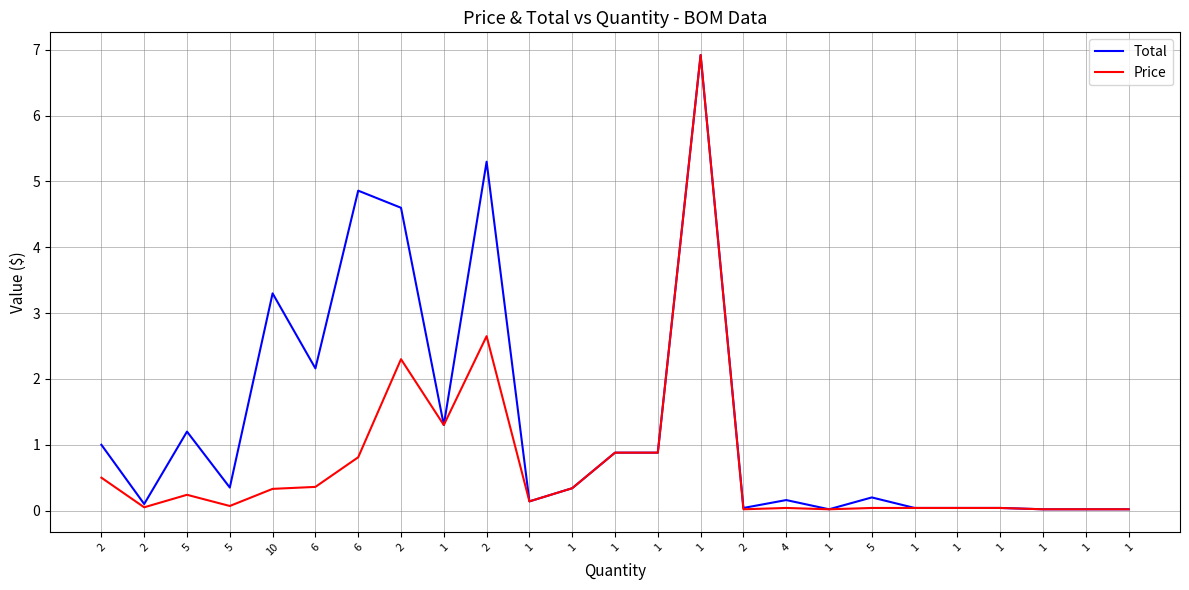

What is the difference between the maximum and minimum values in the Total series?

6.9